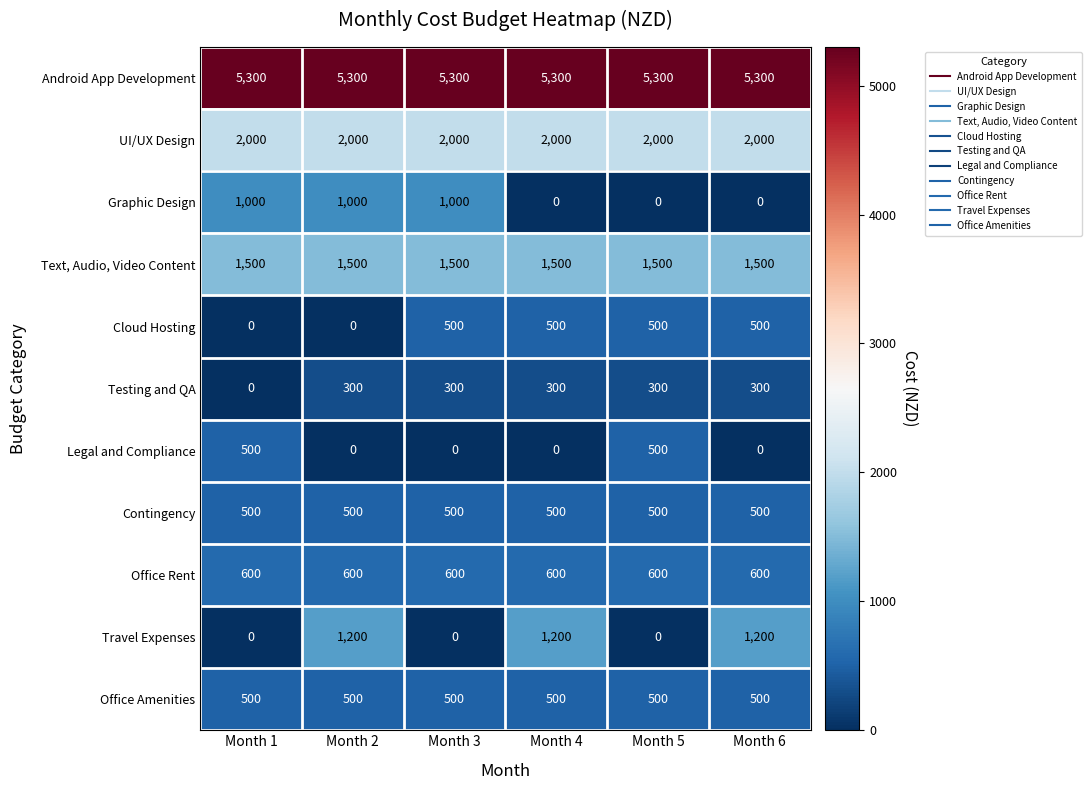

At how many categories does at least one series exceed 5153?

6